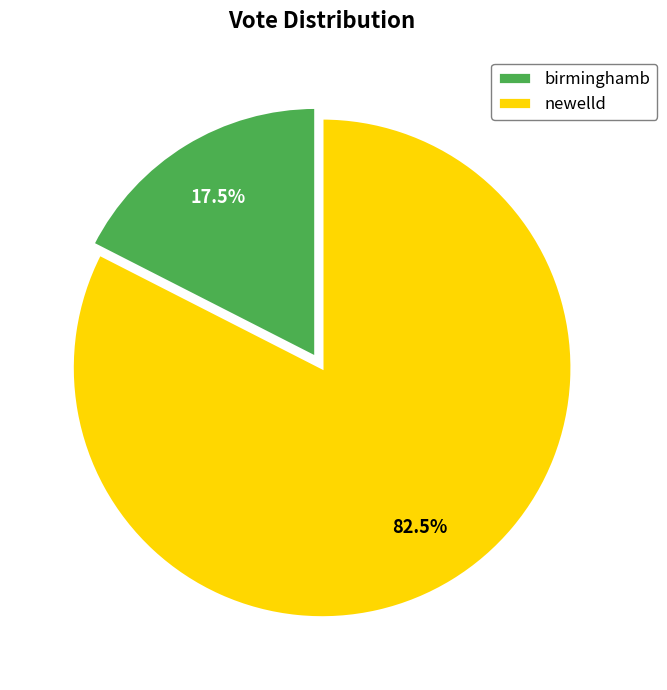

Which slice is the largest?

newelld